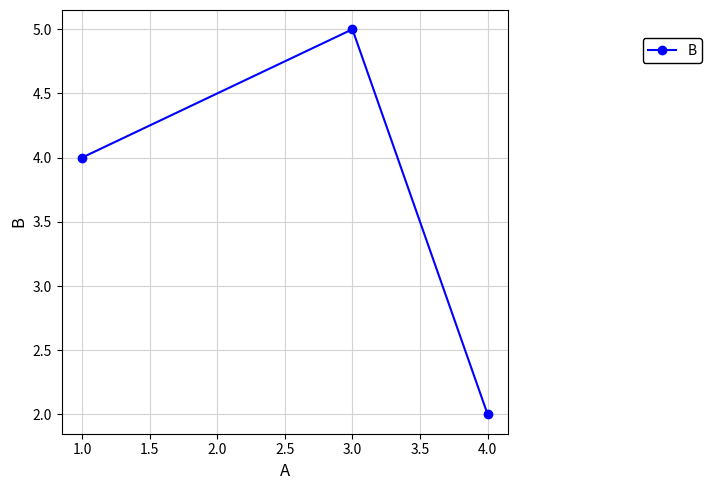

Which category has the lowest value across all series?

4.0